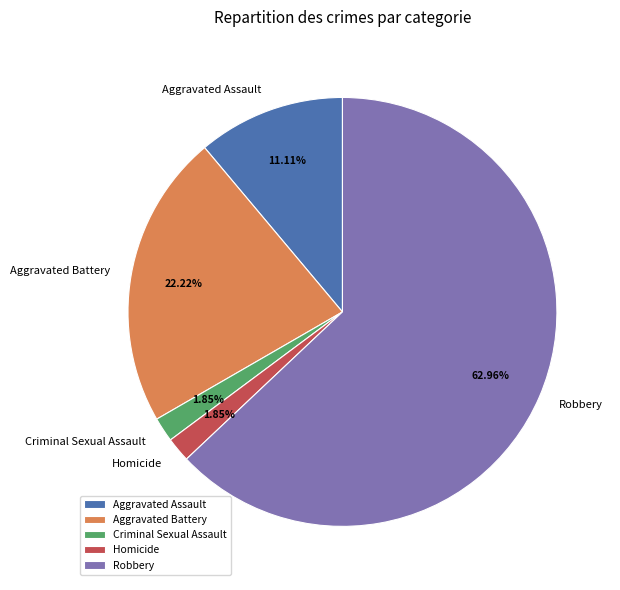

Which has a higher value, Robbery or Homicide?

Robbery